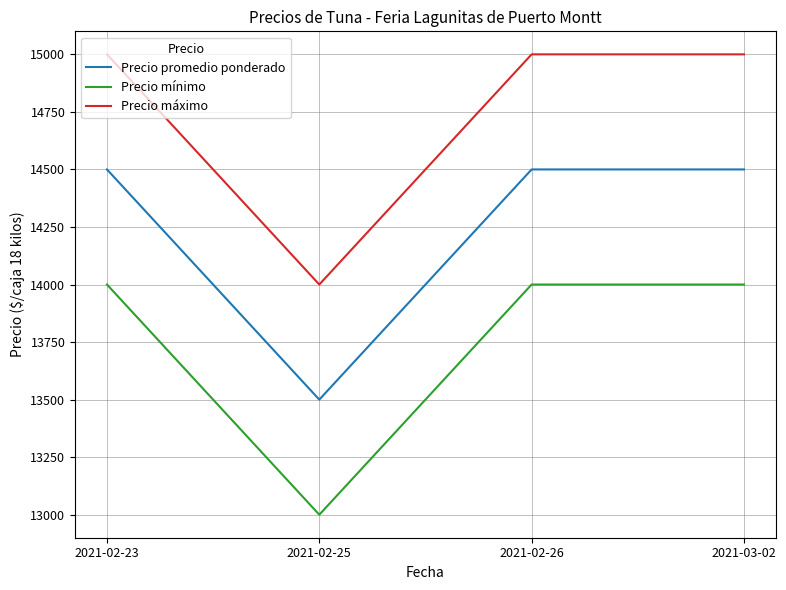

At how many categories does at least one series exceed 14761?

3